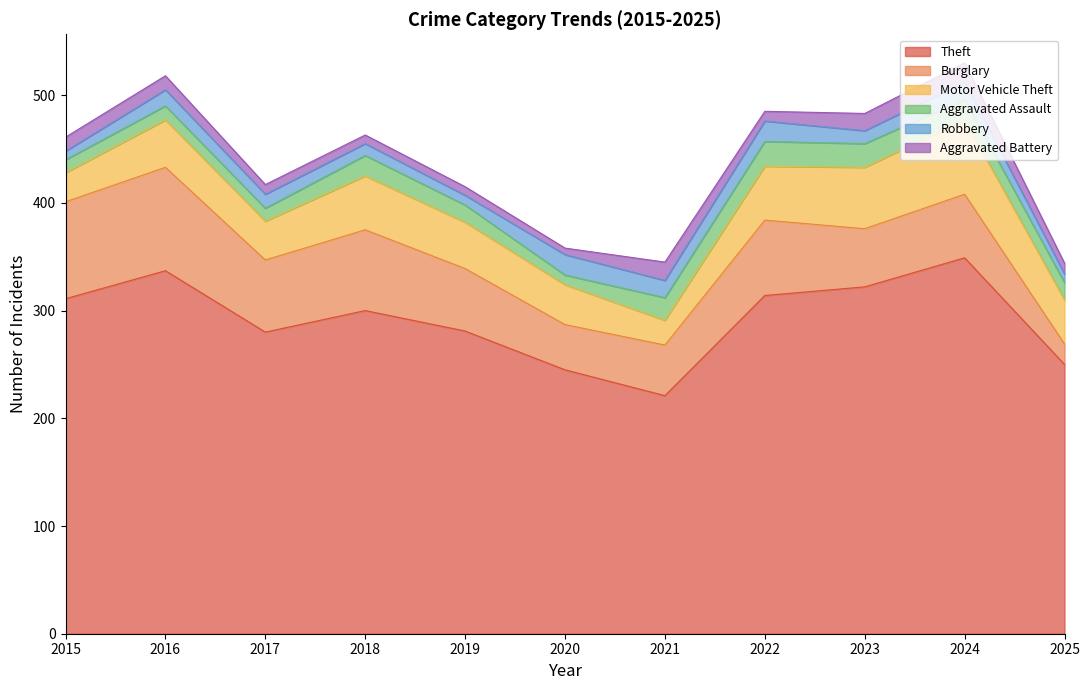

List the labels in order of Burglary value, largest first.

2016, 2015, 2018, 2022, 2017, 2024, 2019, 2023, 2021, 2020, 2025